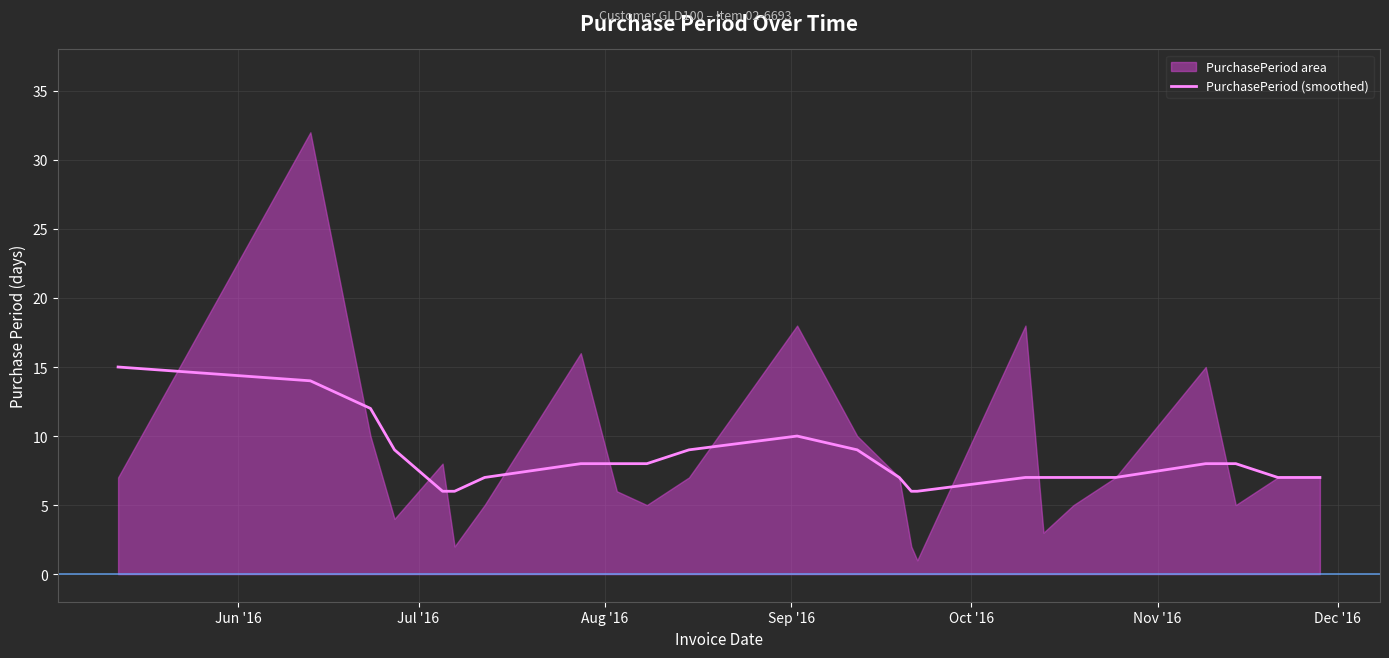

How many data points are above 8?

7